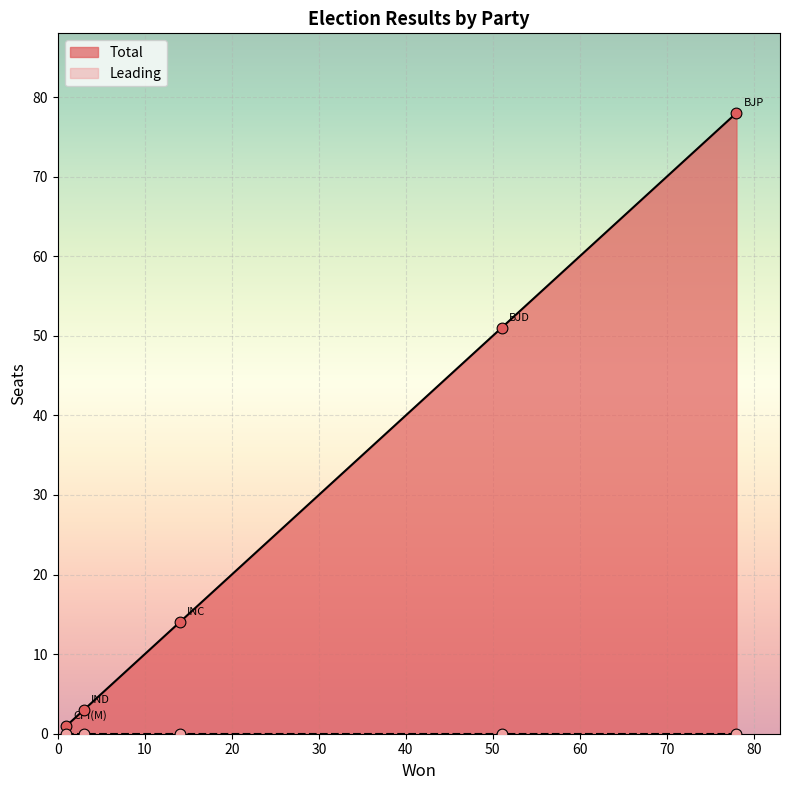

What is the total value across all series at CPI(M)?

1